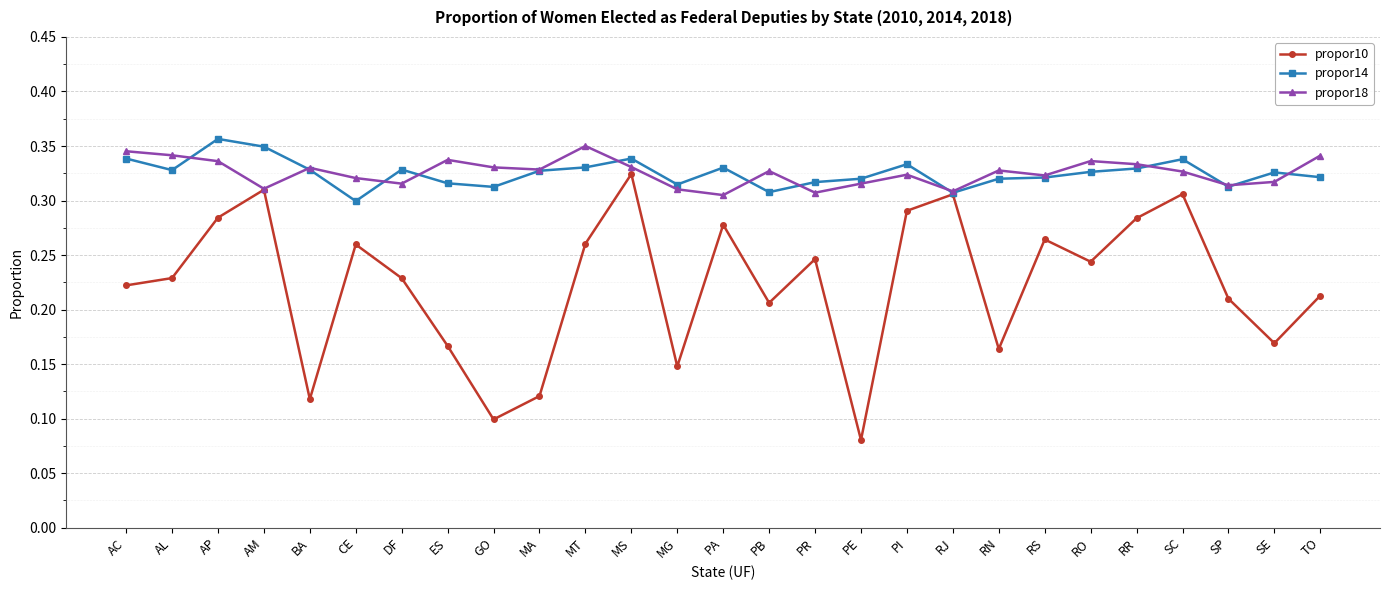

Is it true that propor14 equals 0.2 at BA?

False